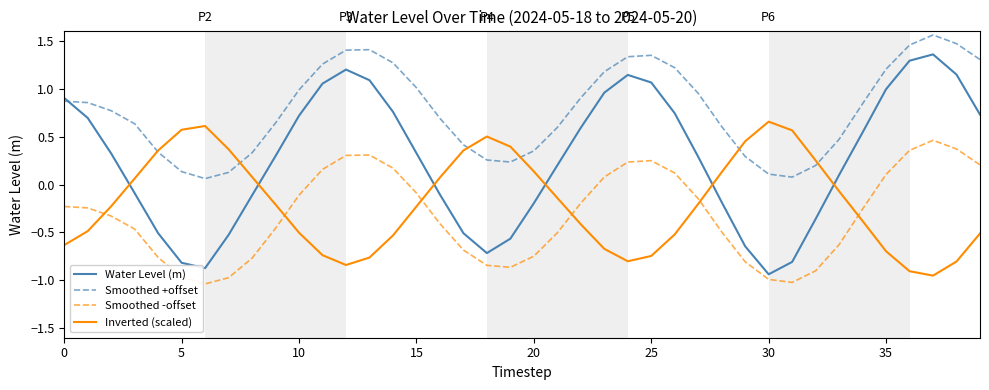

After their last crossing, which series has the higher values: Inverted (scaled) or Smoothed -offset?

Smoothed -offset